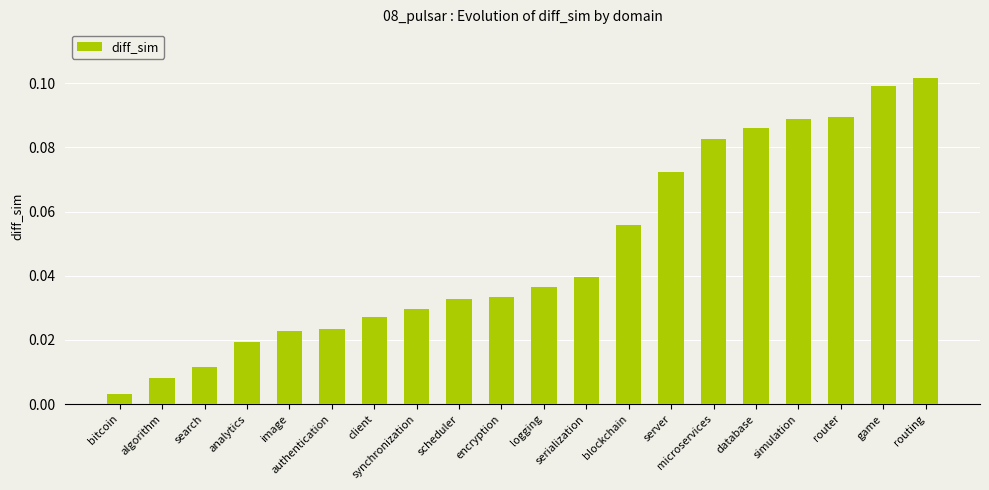

What is the sum of all values?

1.0